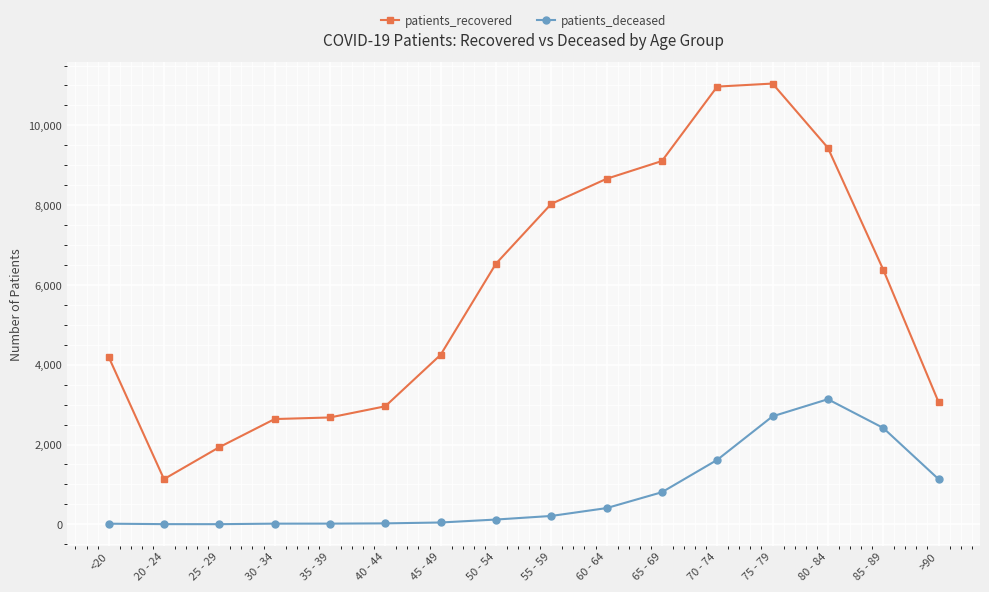

Is this an area chart (filled region under the line)?

No